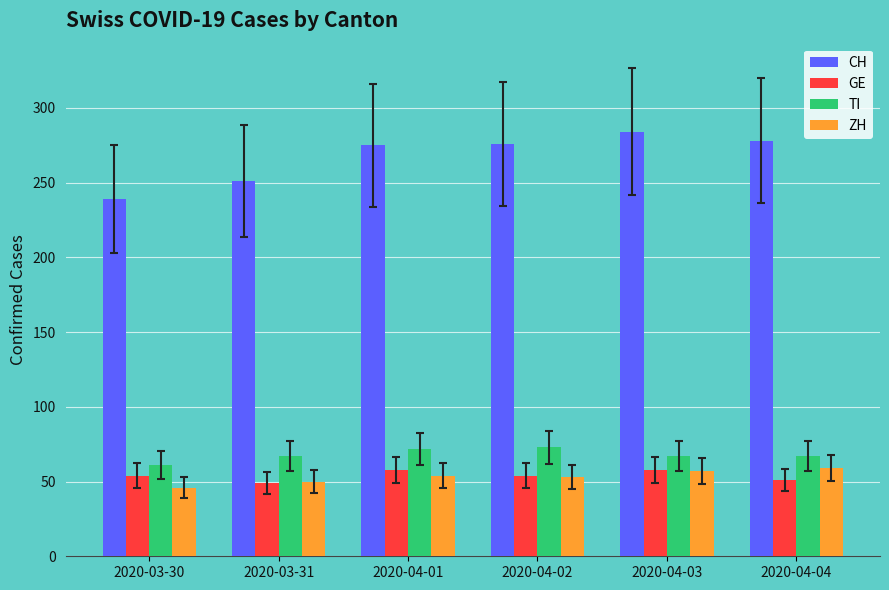

What is the sum of the TI values at 2020-04-01 and 2020-03-31?

139